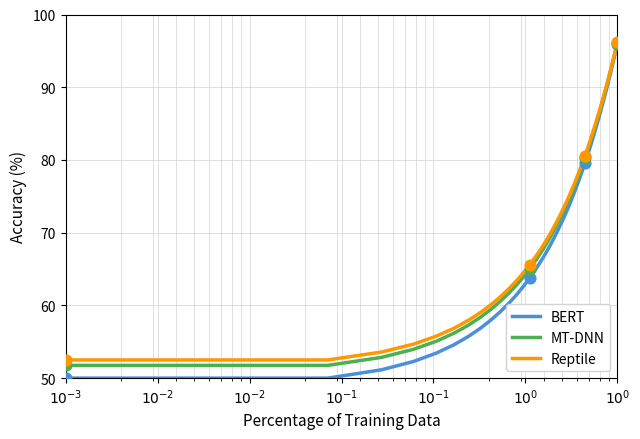

Which series has the widest spread of values?

BERT